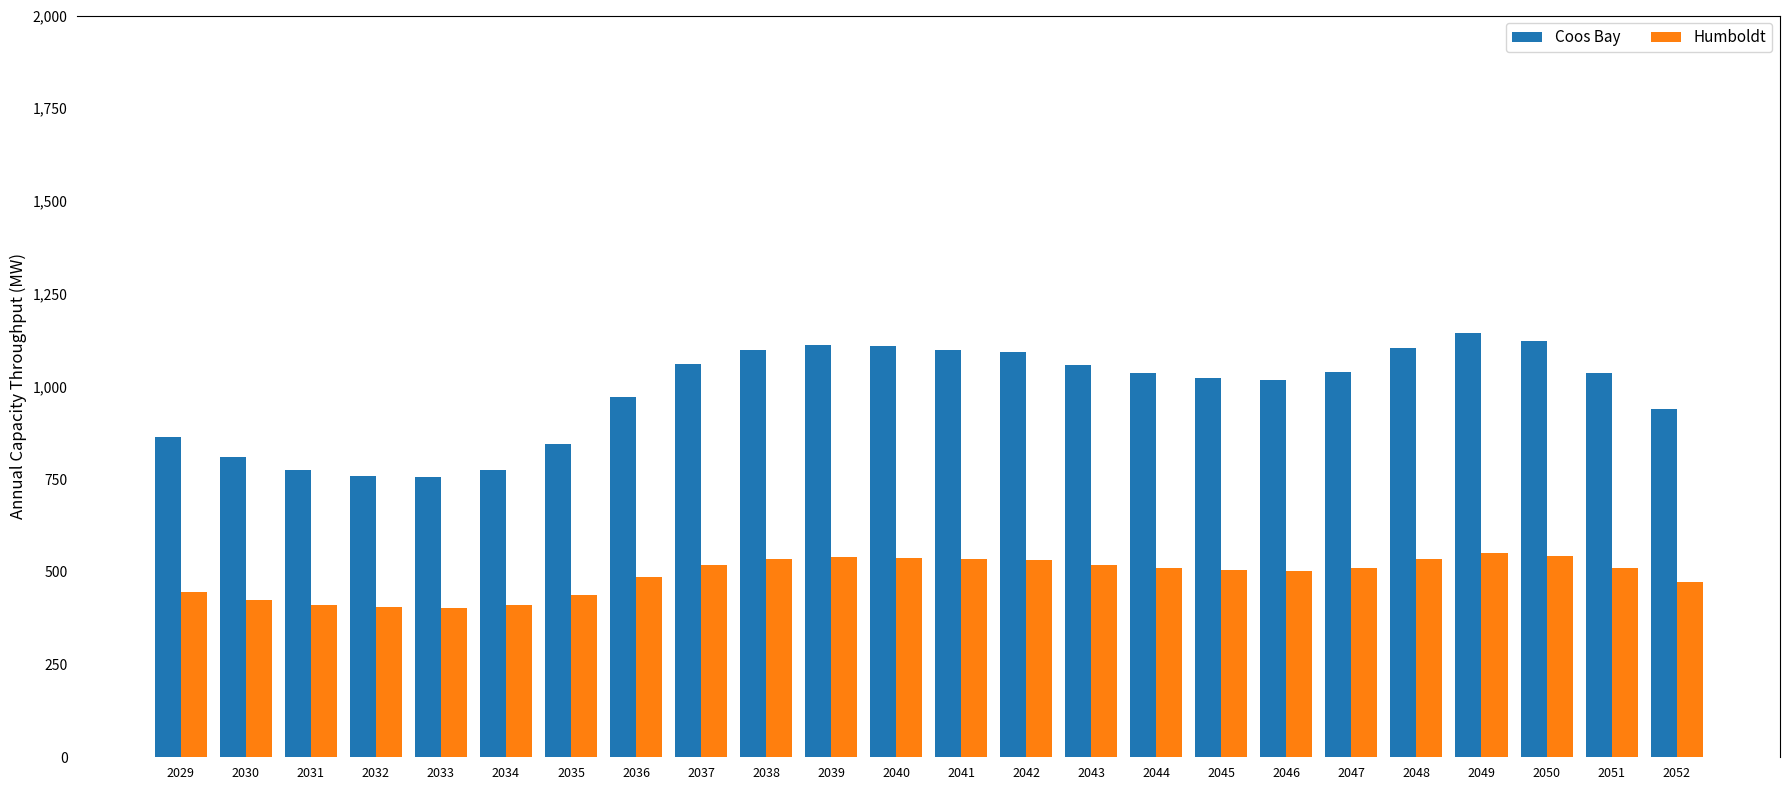

What is the total value across all series at 2040?

1647.4